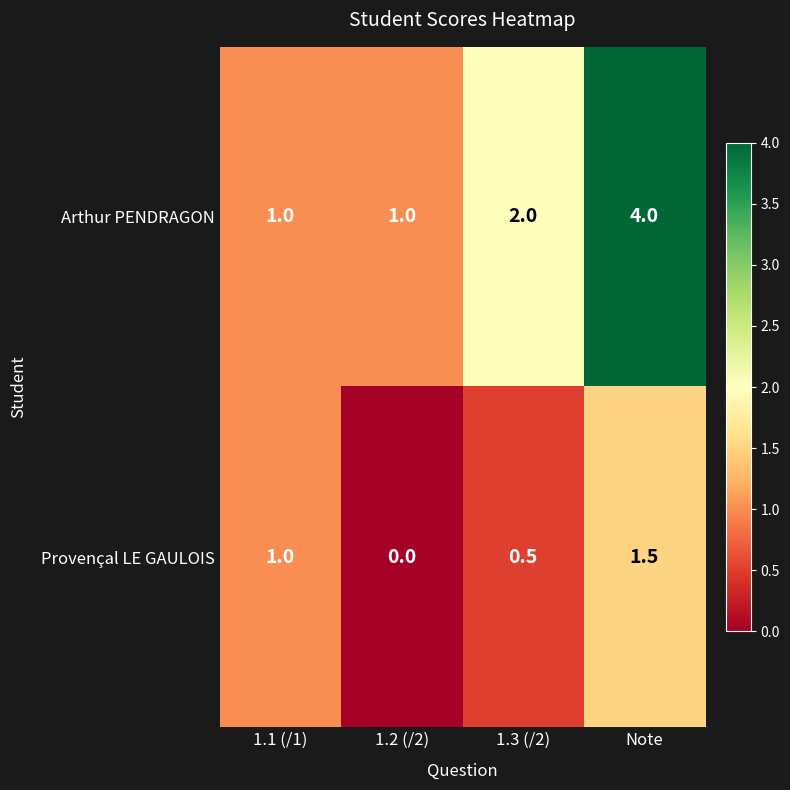

What is the sum of all Arthur PENDRAGON values?

8.0